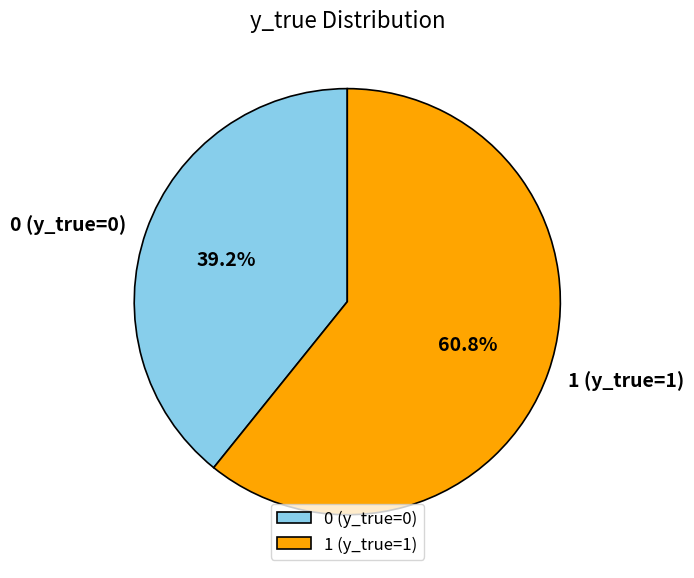

Which category accounts for the majority?

1 (y_true=1)